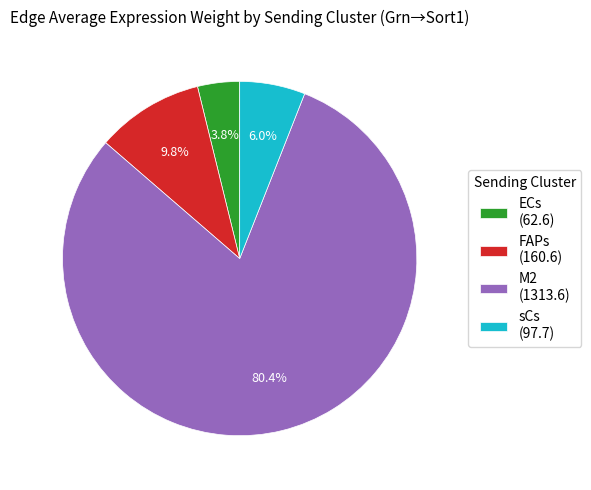

To the nearest percent, what is the difference between the largest and smallest slice percentages?

77%